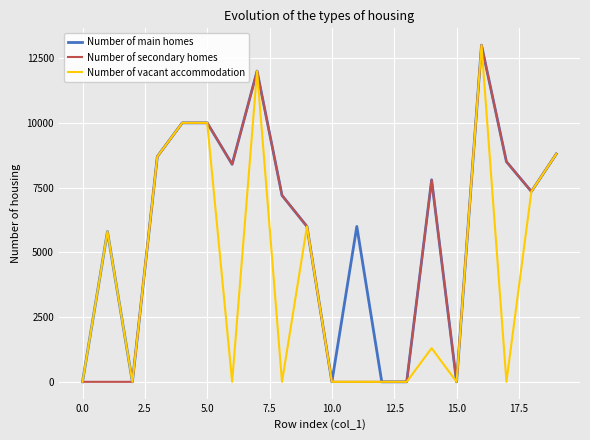

Does the chart have visible grid lines?

Yes